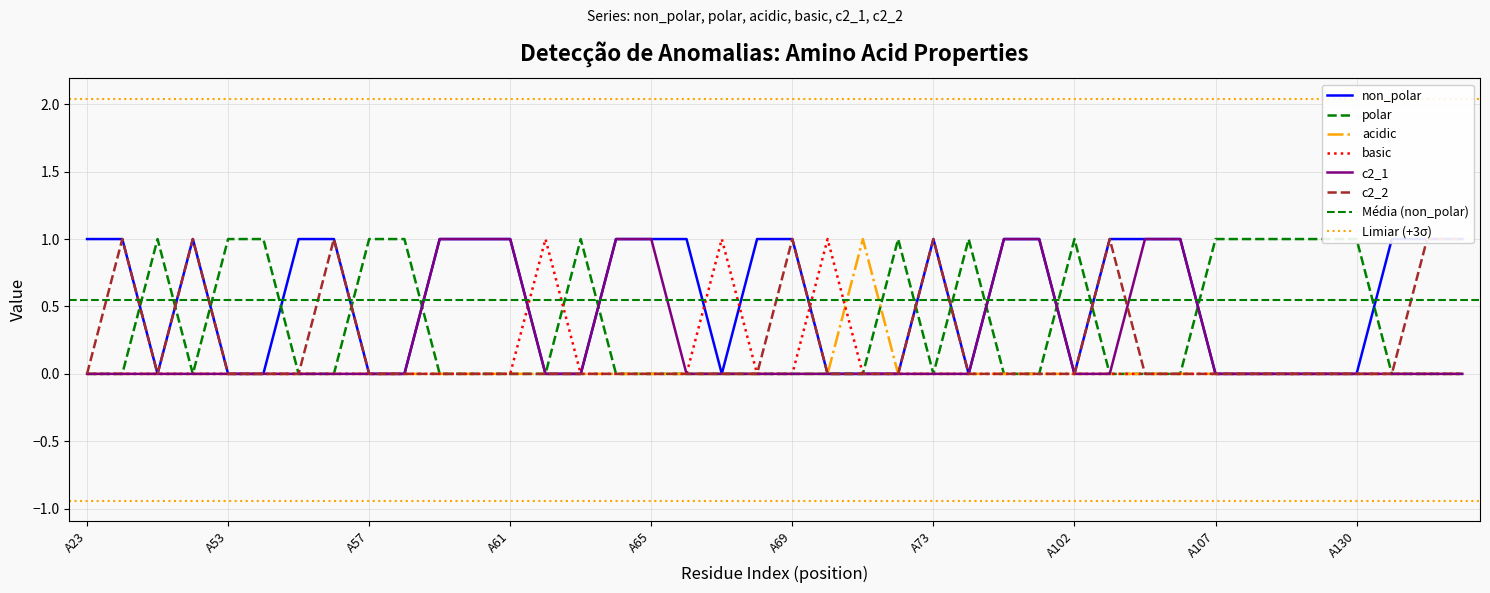

What is the value of the c2_2 point at the 40th from the left?

1